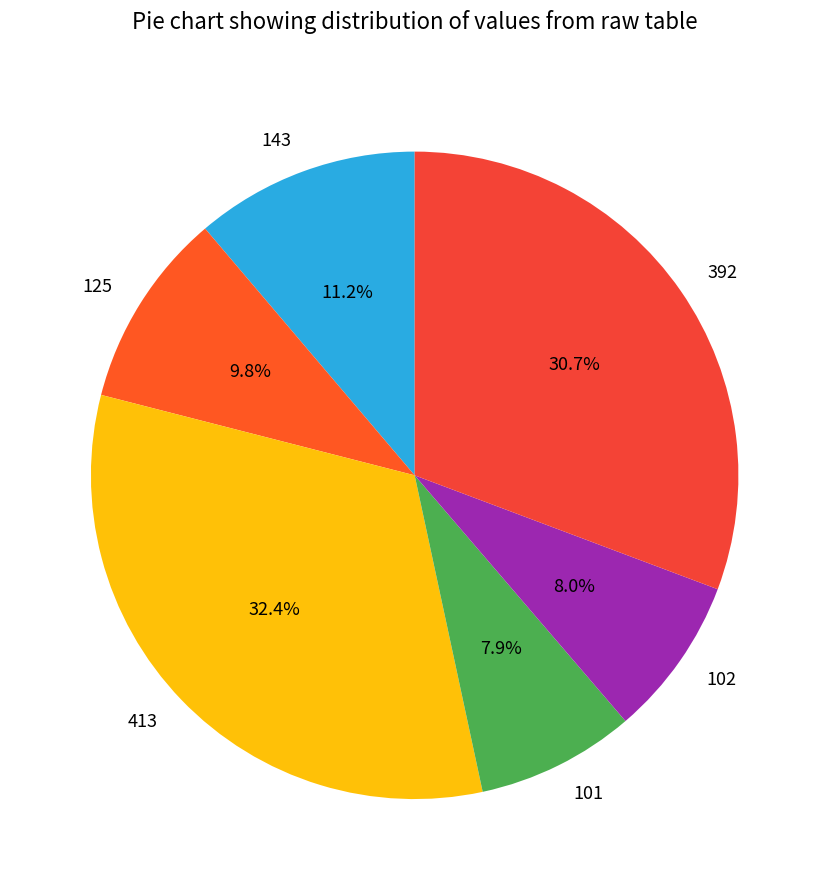

To the nearest percent, what portion does 413 represent?

32%